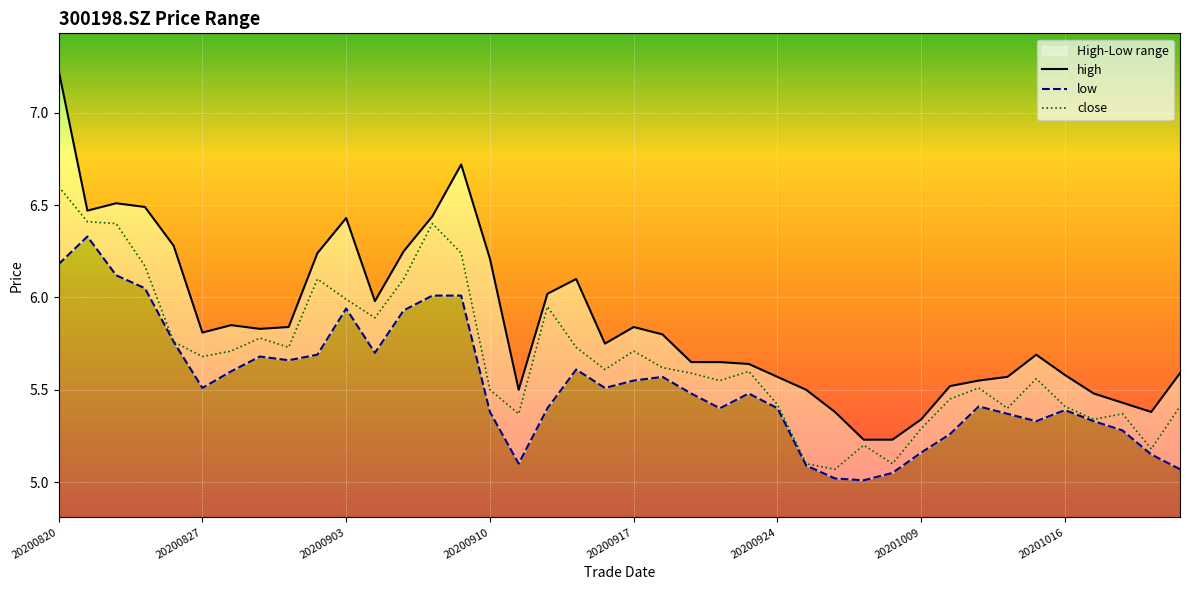

The low series shows 8.9 at 14. True or false?

False